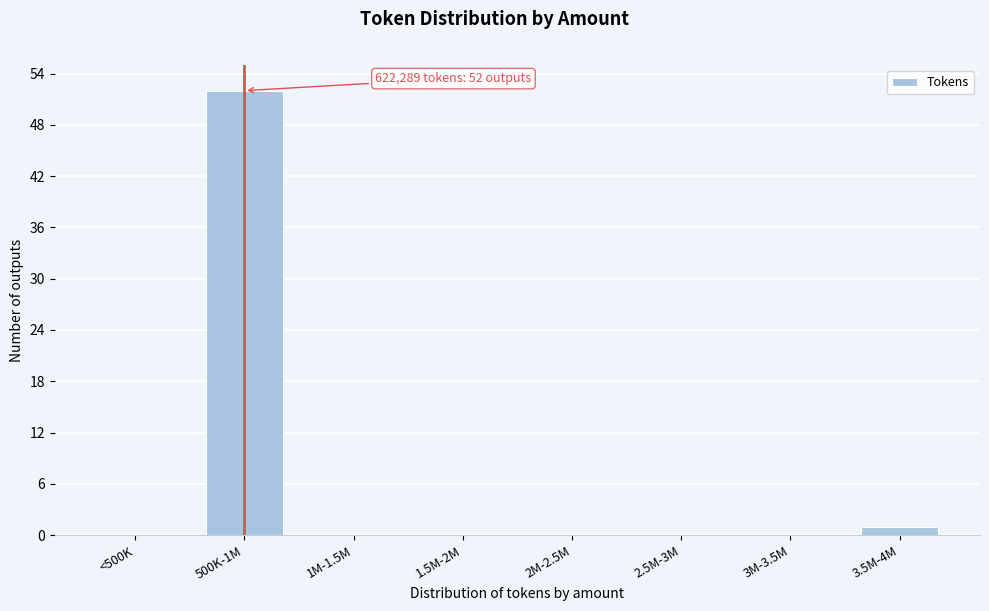

Reading left to right, list all the values displayed in this chart.

<500K=0	500K-1M=52	1M-1.5M=0	1.5M-2M=0	2M-2.5M=0	2.5M-3M=0	3M-3.5M=0	3.5M-4M=1